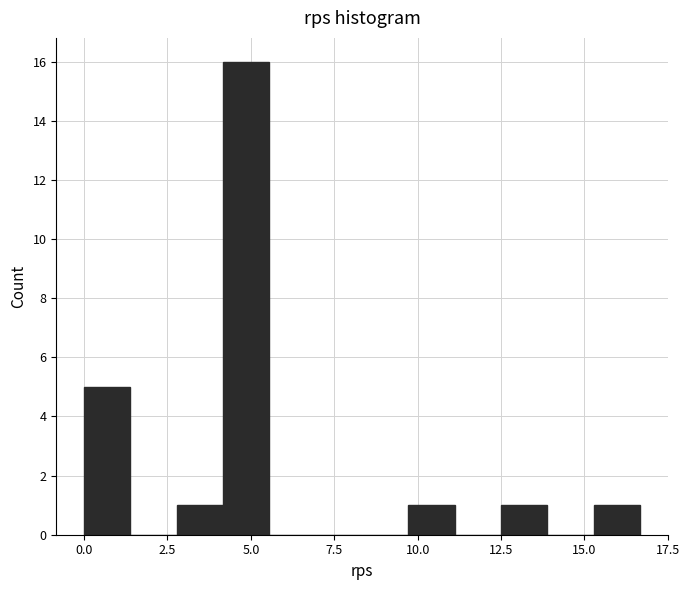

Read against the x-axis, roughly where is the centre of the tallest bar?

5.0